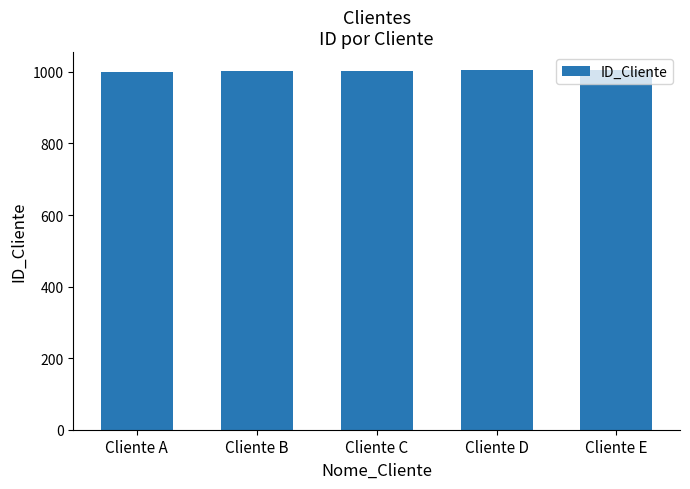

What is the sum of all values?

5015